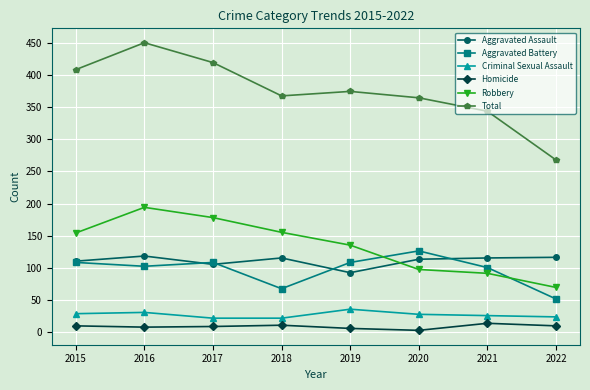

Rank the series at 2021 from highest to lowest value.

Total, Aggravated Assault, Aggravated Battery, Robbery, Criminal Sexual Assault, Homicide